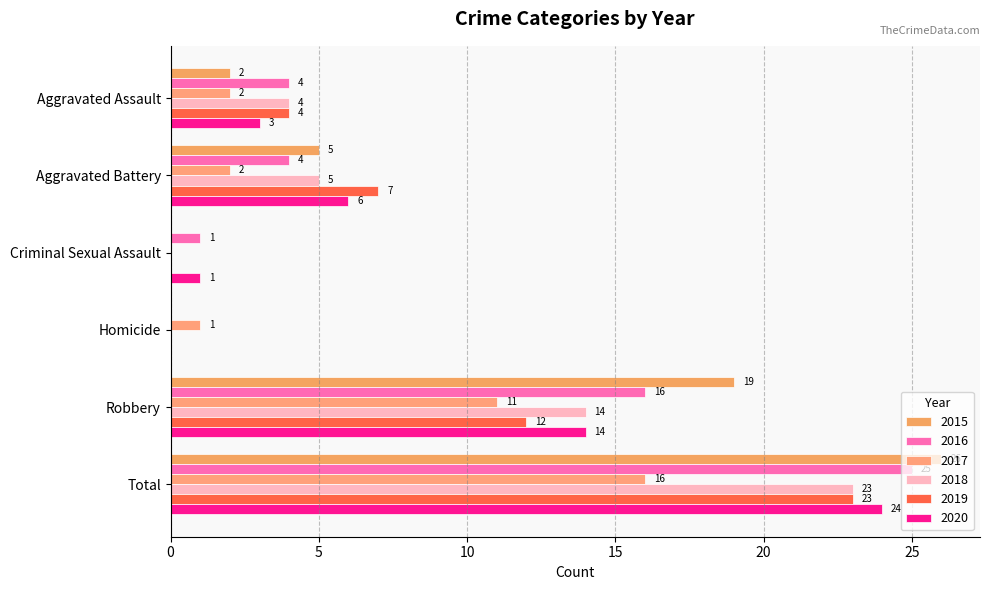

List the labels in order of 2017 value, largest first.

Total, Robbery, Aggravated Assault, Aggravated Battery, Homicide, Criminal Sexual Assault